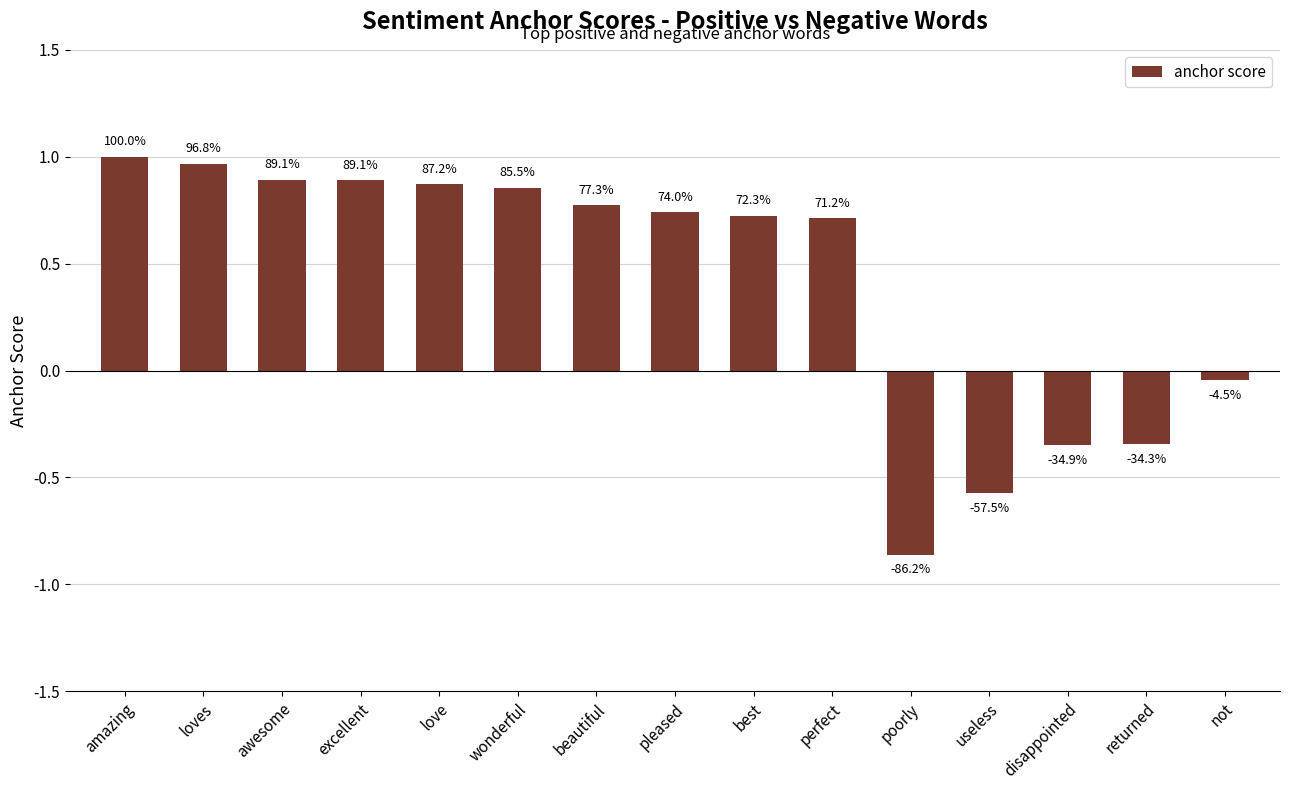

Reading right to left, what are all the values shown in this chart?

-0.0	-0.3	-0.3	-0.6	-0.9	0.7	0.7	0.7	0.8	0.9	0.9	0.9	0.9	1.0	1.0